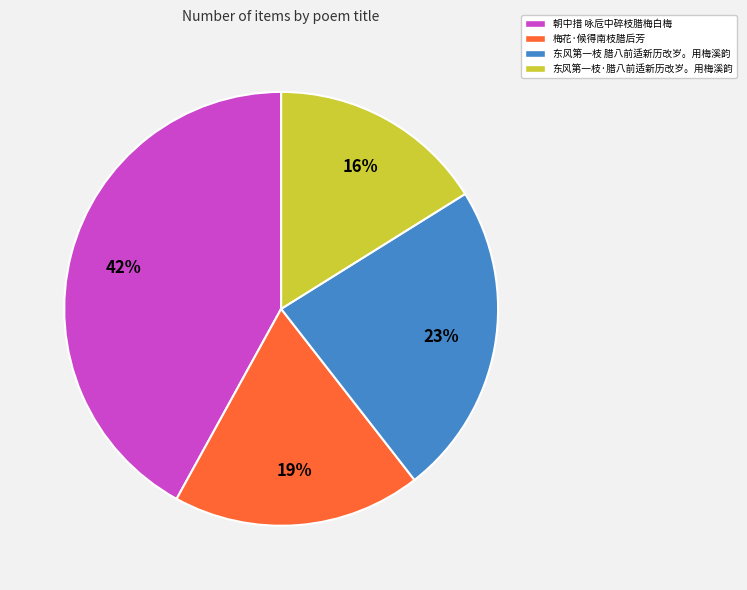

Rank the categories by value from highest to lowest.

朝中措 咏卮中碎枝腊梅白梅, 东风第一枝 腊八前适新历改岁。用梅溪韵, 梅花·候得南枝腊后芳, 东风第一枝·腊八前适新历改岁。用梅溪韵